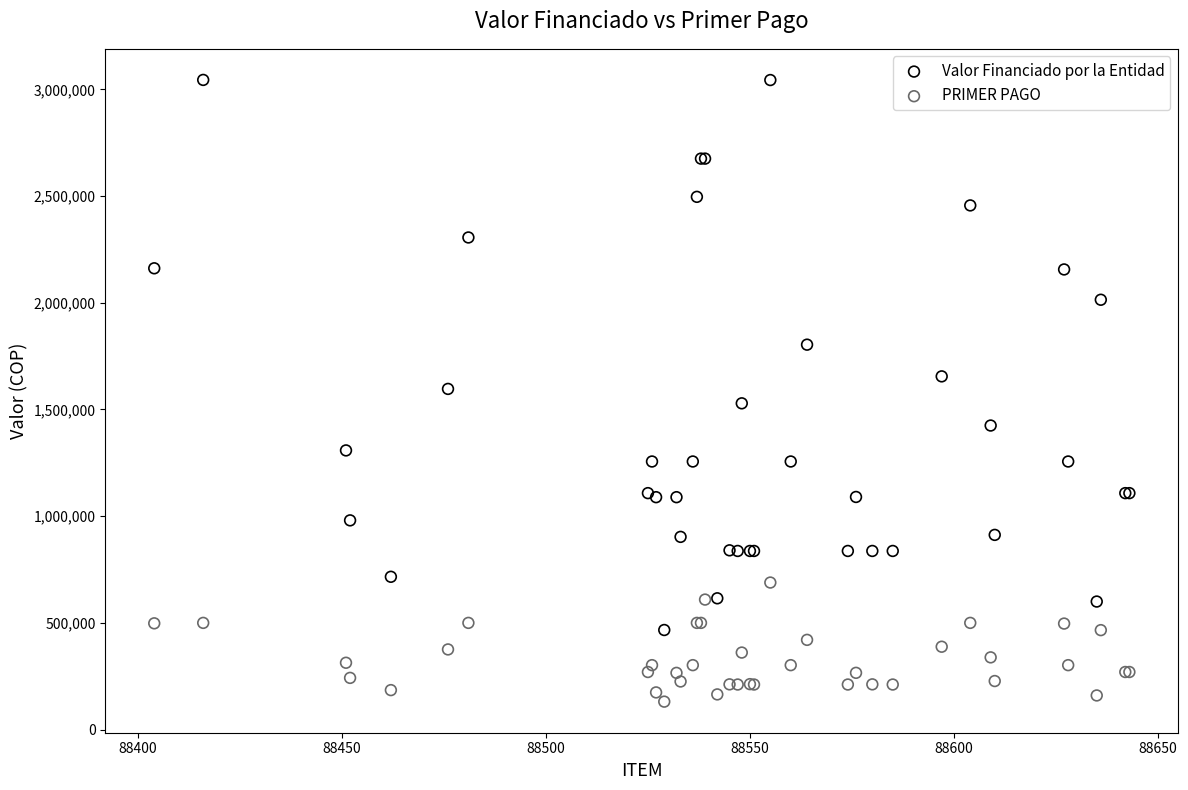

In the Valor Financiado por la Entidad series, what Y value is closest to 1755321?

1803572